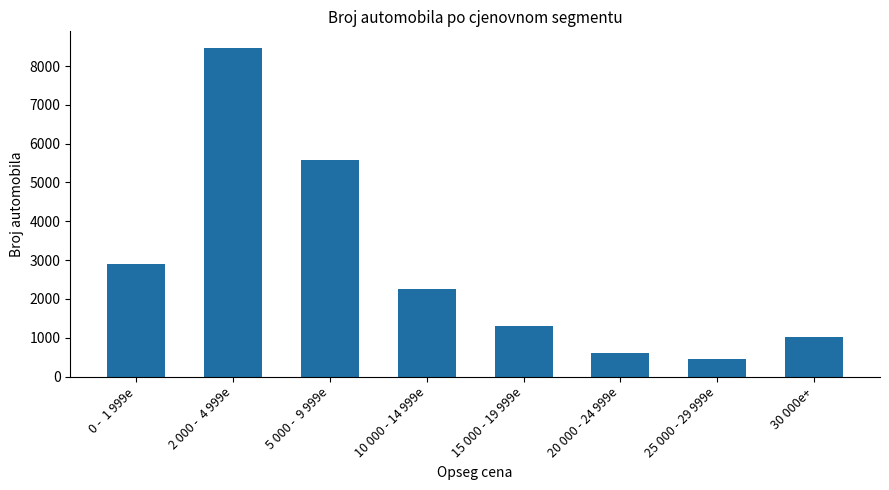

How many data points does each series have?

8